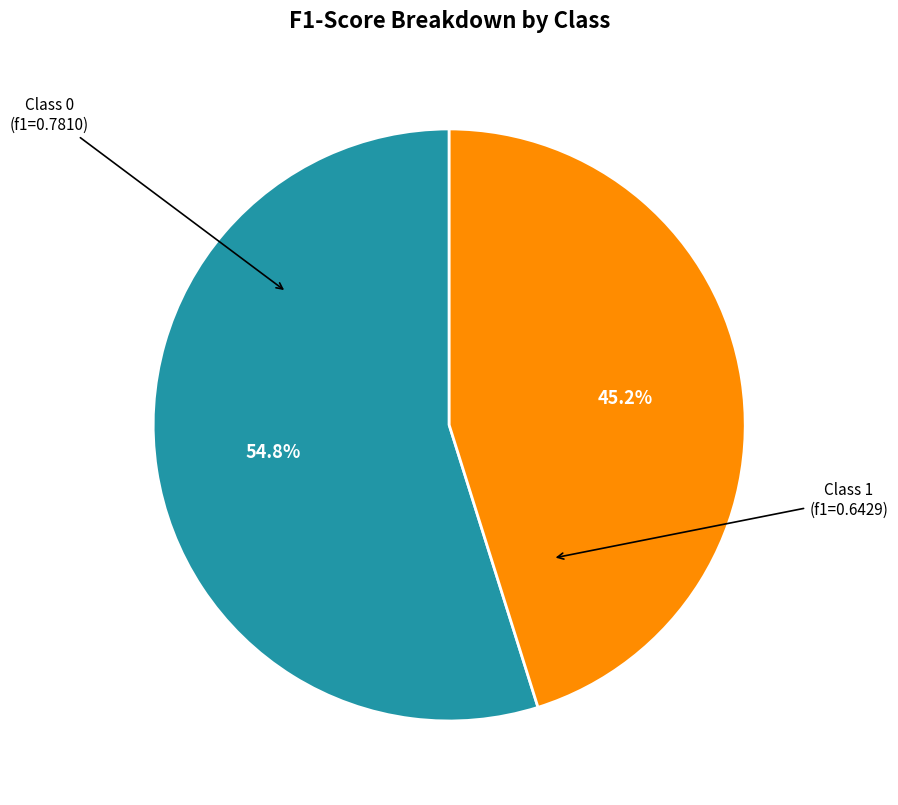

Is there a majority slice in this chart?

Yes